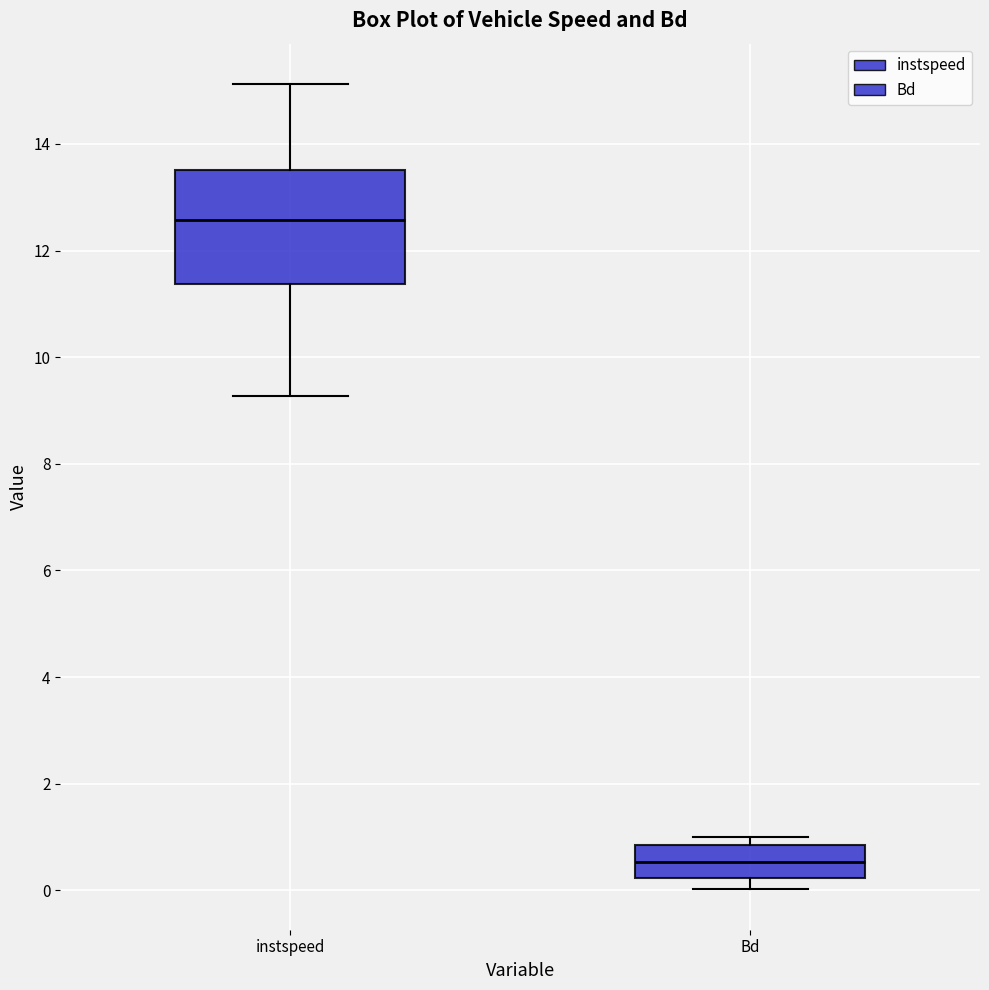

Reading left to right, read every box against the y-axis: the position of its median line, the range the box covers, and the ends of its whiskers. The values are not printed on the chart, so give them approximately, as read against the axis.

instspeed: median 12.6, box 11.4 to 13.6, whiskers 9.2 to 15.2
Bd: median 0.6, box 0.2 to 0.8, whiskers 0.0 to 1.0